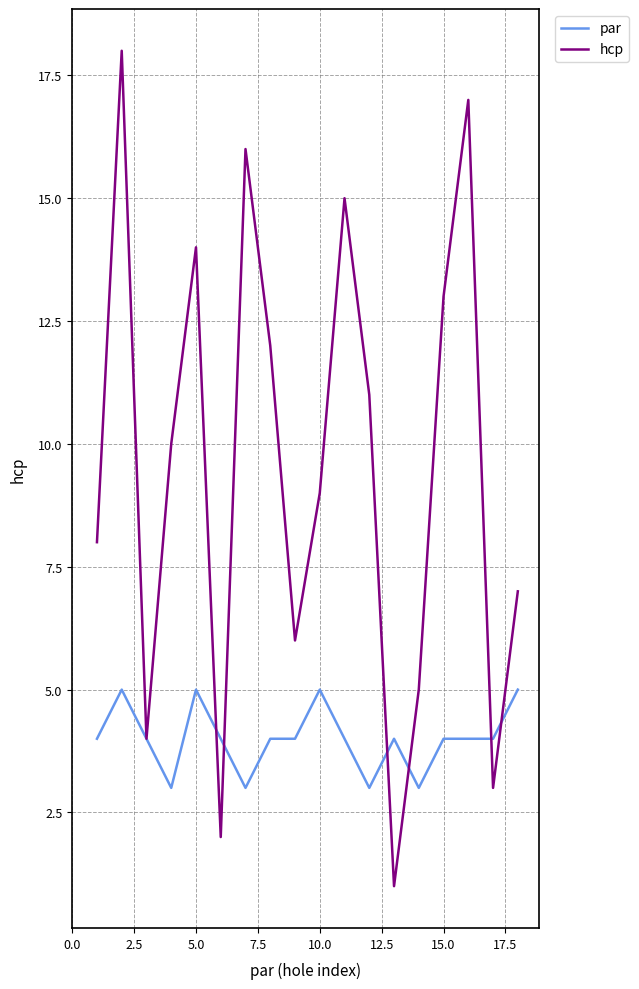

Rank the series by their average value, from lowest to highest.

par, hcp